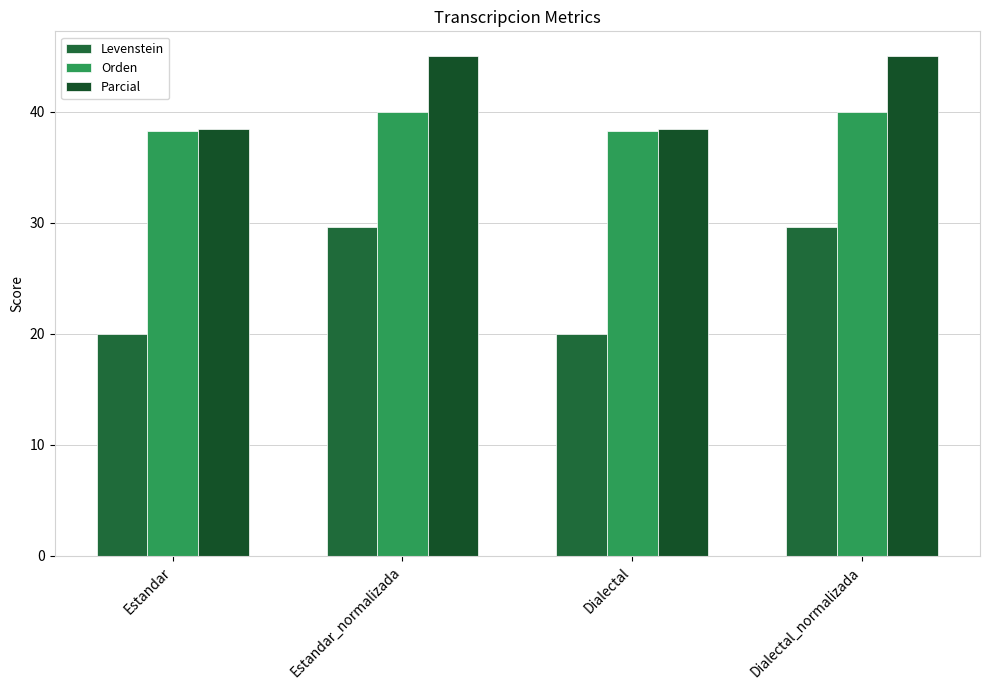

At how many categories does at least one series exceed 32?

4